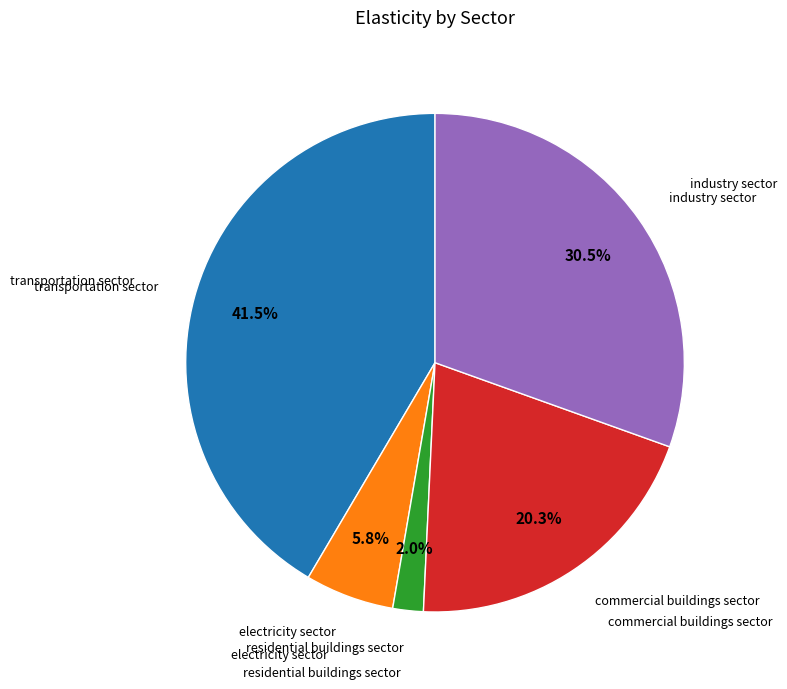

Is there a majority slice in this chart?

No